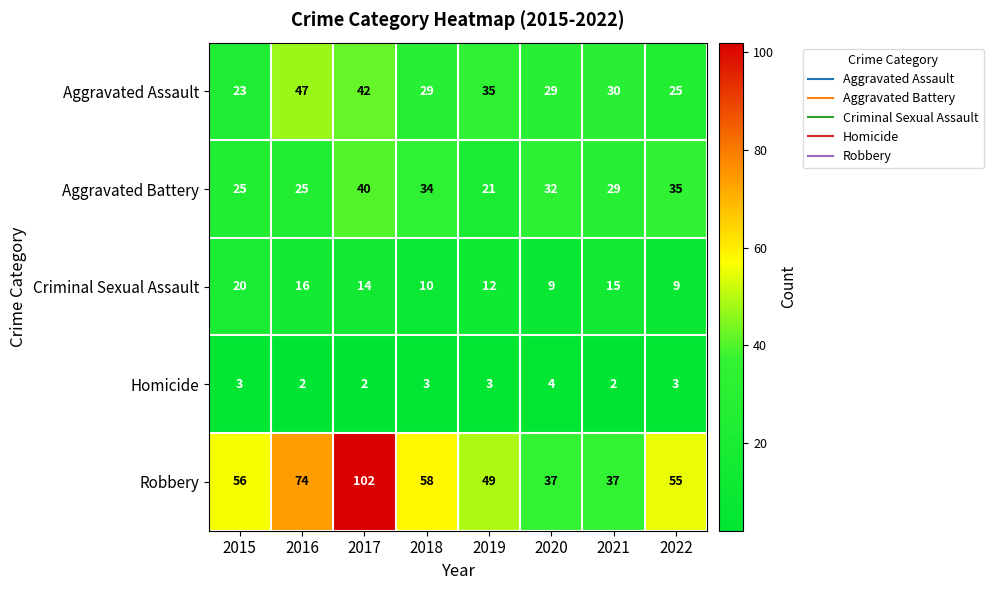

Which series has the largest range (max minus min)?

Robbery